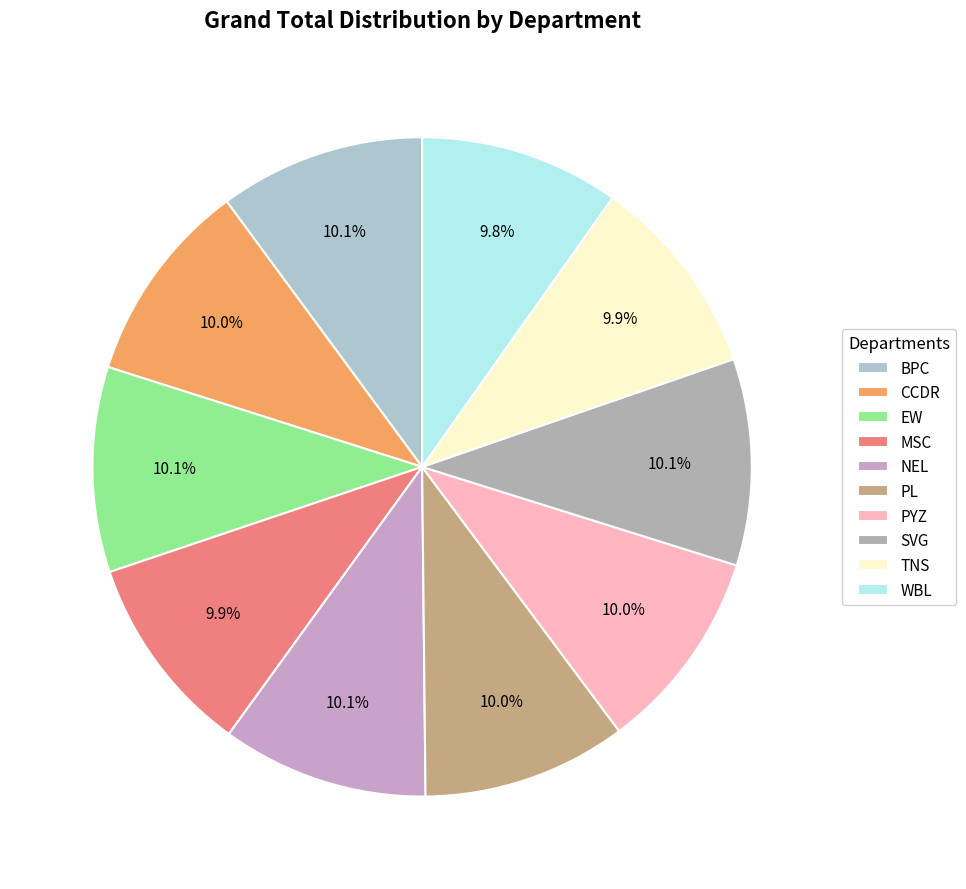

To the nearest percent, what portion does PYZ represent?

10%